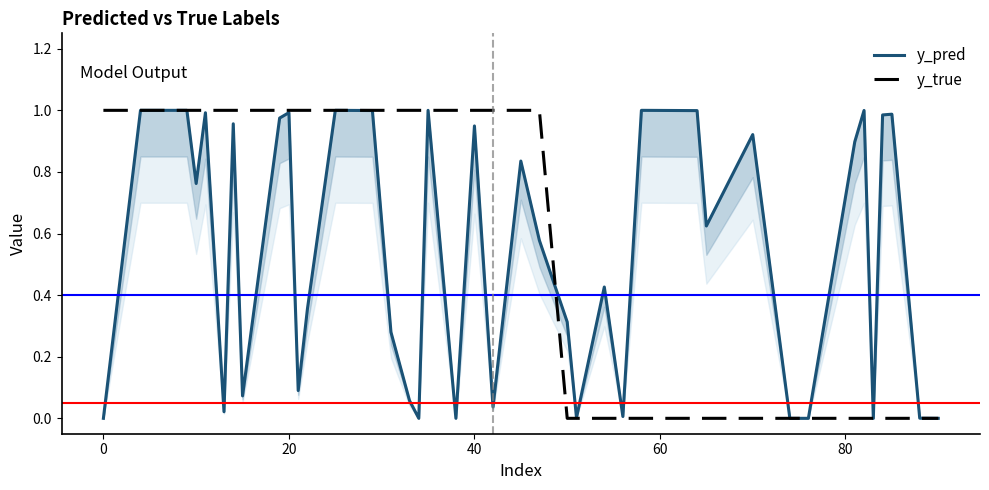

Which series has the largest total across all categories?

y_true